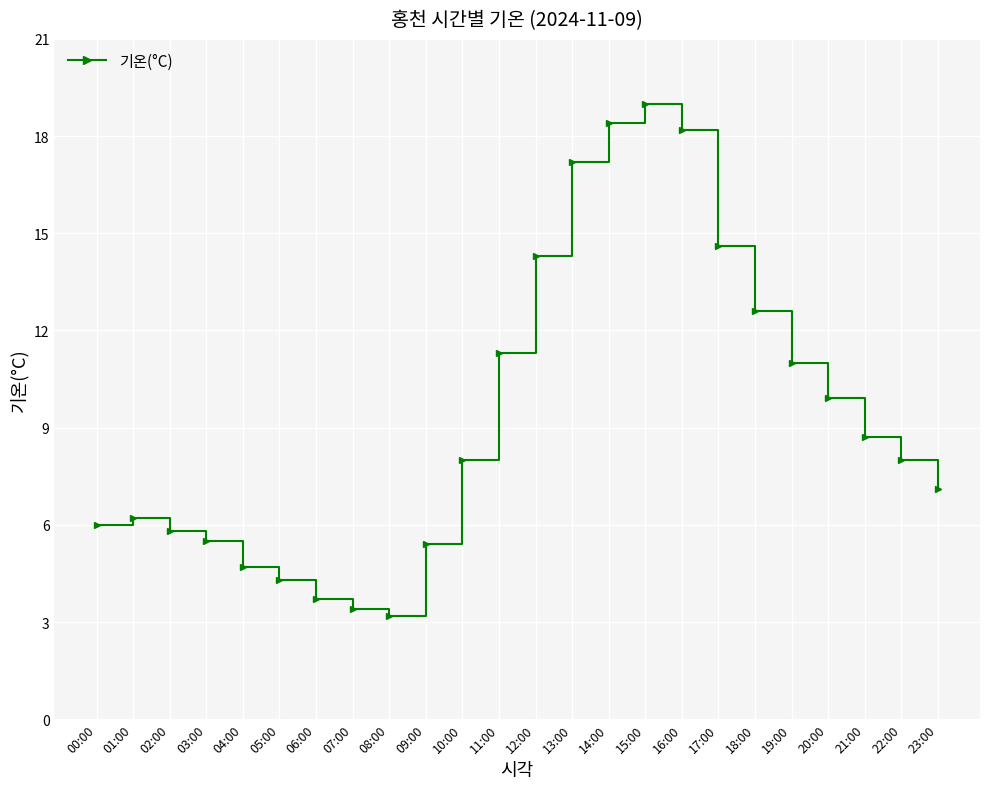

What is the change in value from 11:00 to 15:00?

+7.7